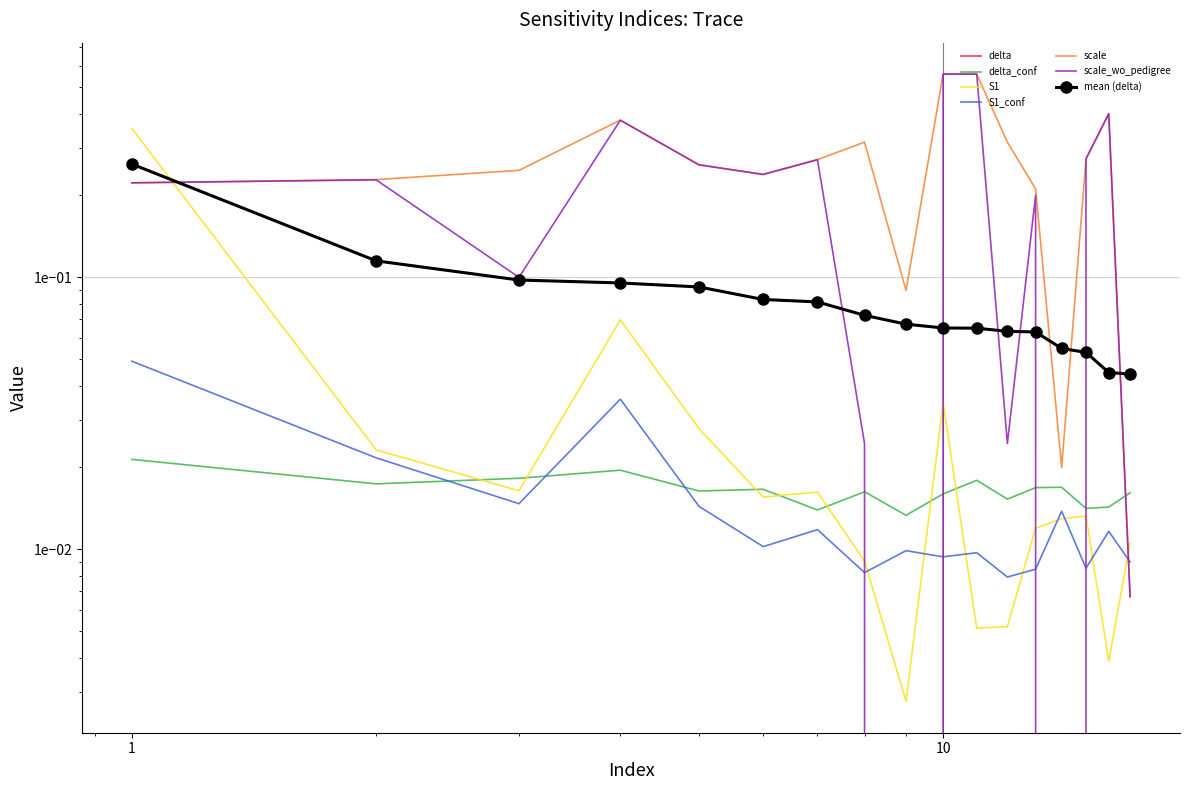

The delta_conf series shows 0.0 at 1. True or false?

False